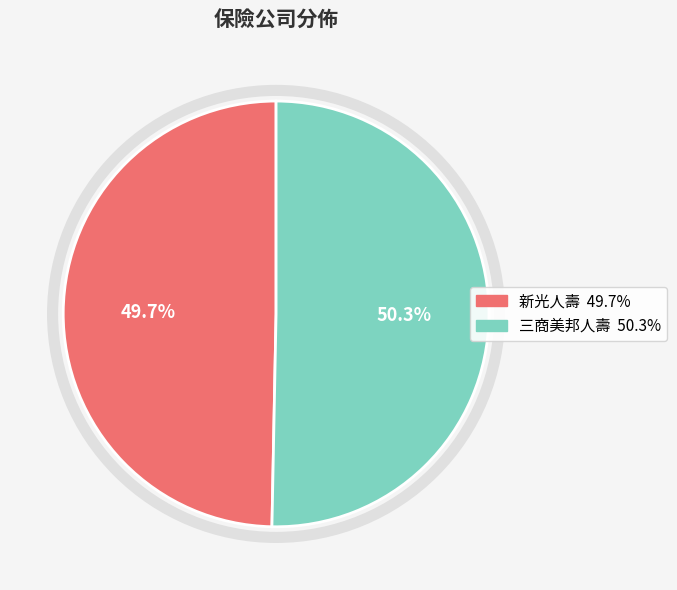

Count the number of slices in the pie.

2